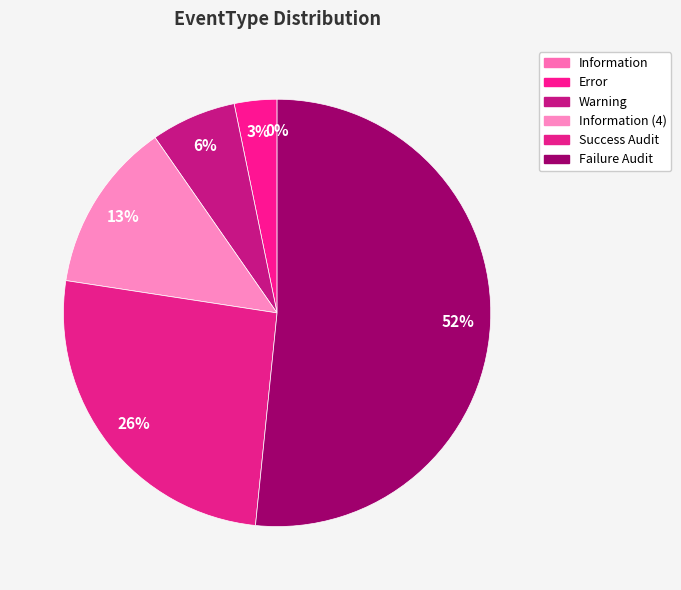

To the nearest percent, what is the difference between the Error and Warning slice percentages?

3%